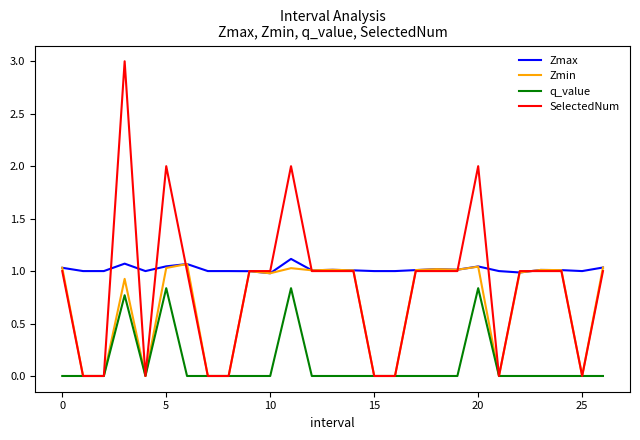

True or false: Zmax and q_value cross at least once.

False